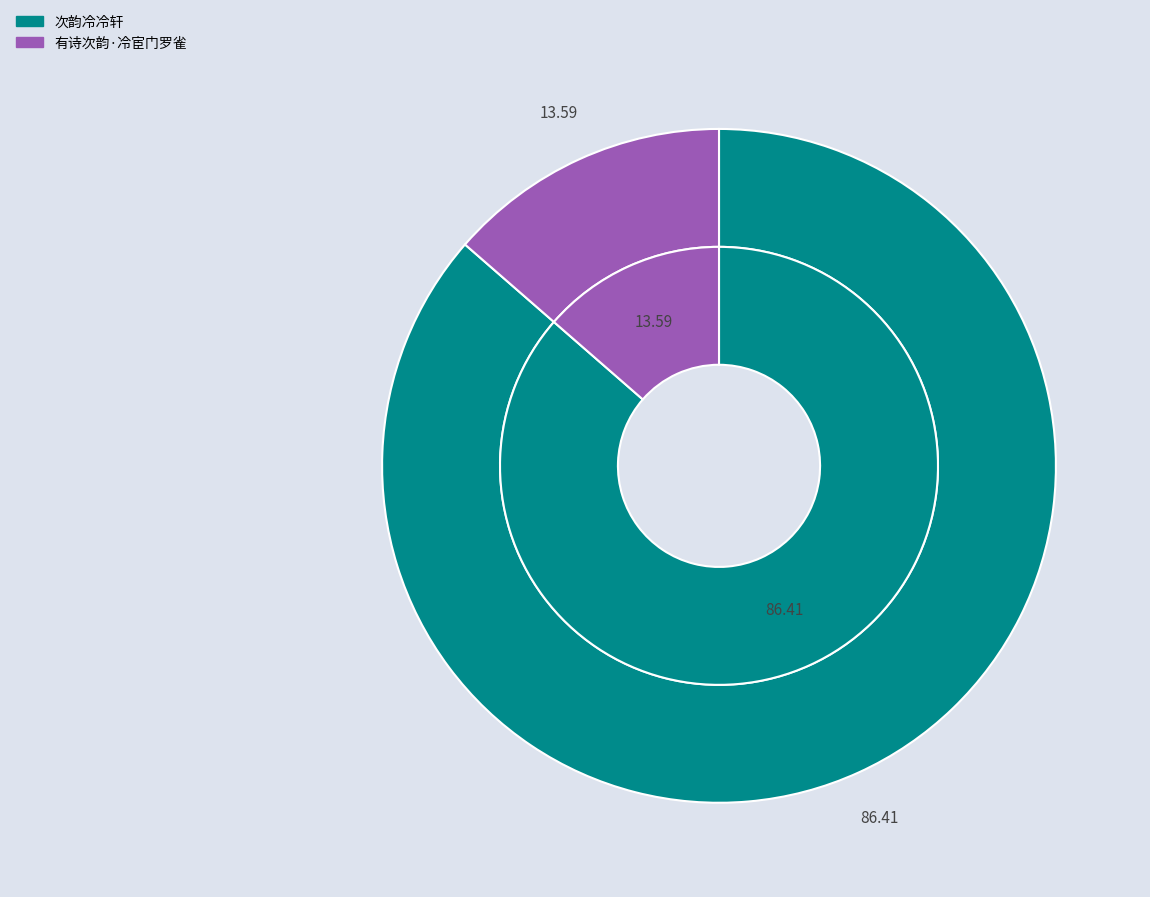

Is the sum of 次韵冷冷轩 and 有诗次韵·冷宦门罗雀 greater than half?

Yes